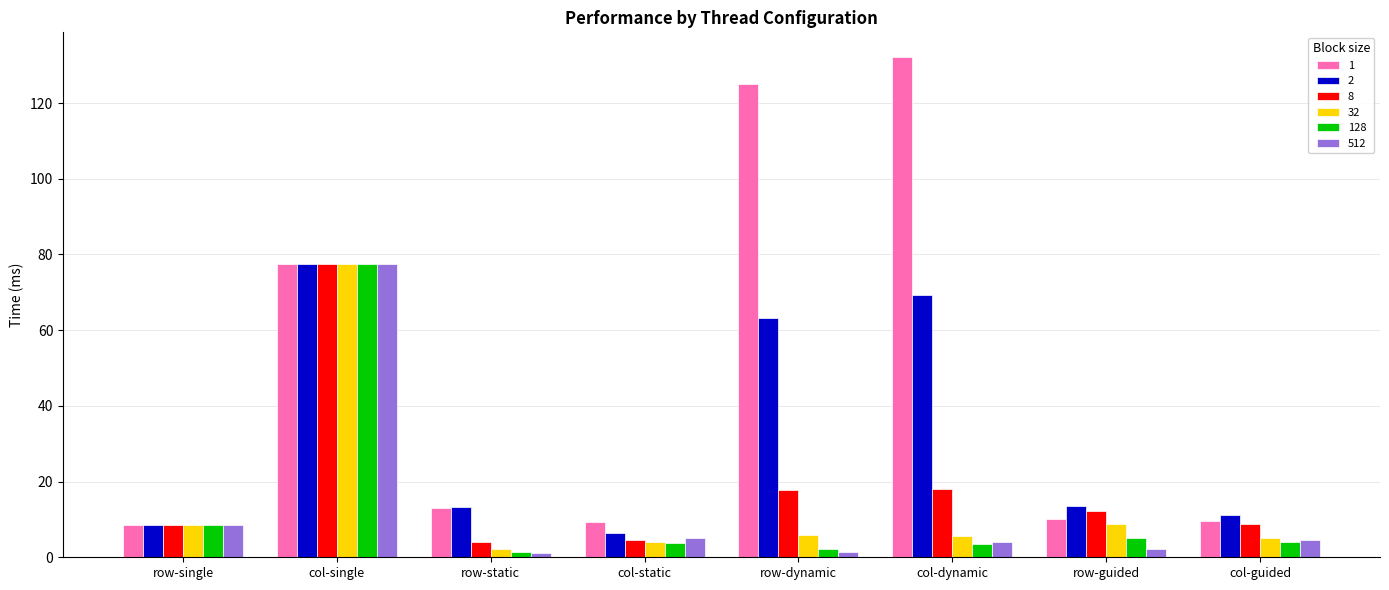

At how many categories does at least one series exceed 27?

3